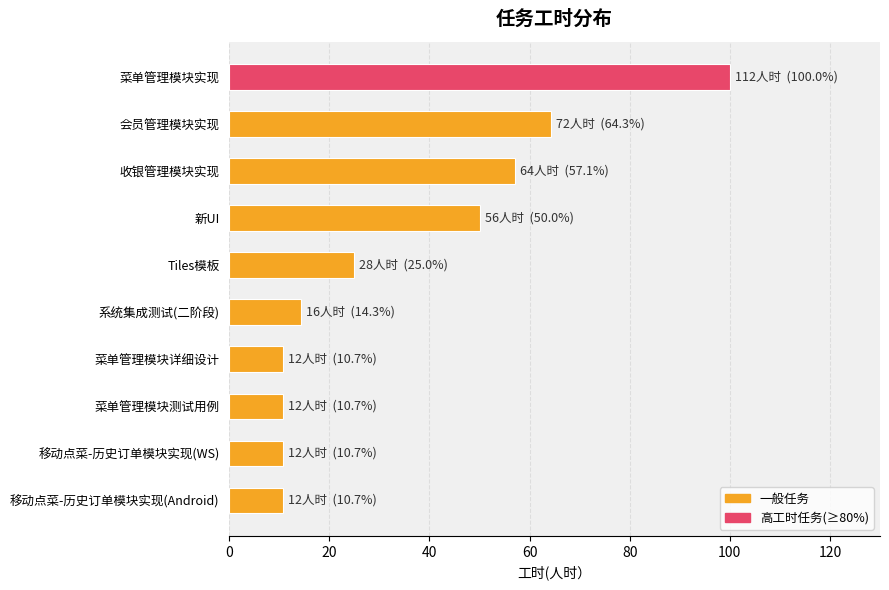

What is the difference between the maximum and minimum values?

89.3